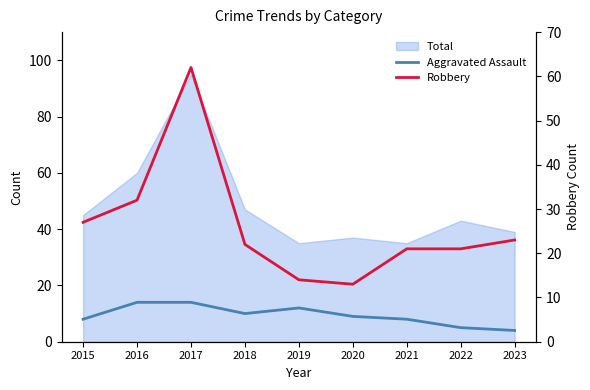

Between 2015 and 2023, which series saw the biggest shift?

Aggravated Assault